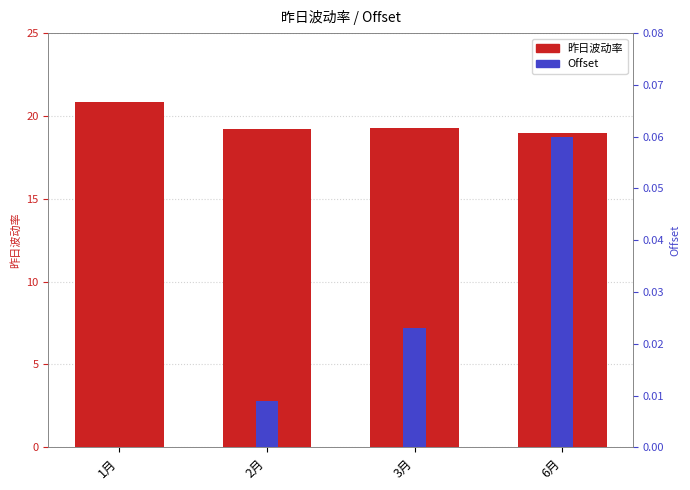

Is the value of Offset at 1月 greater than the value of 昨日波动率 at 6月?

No